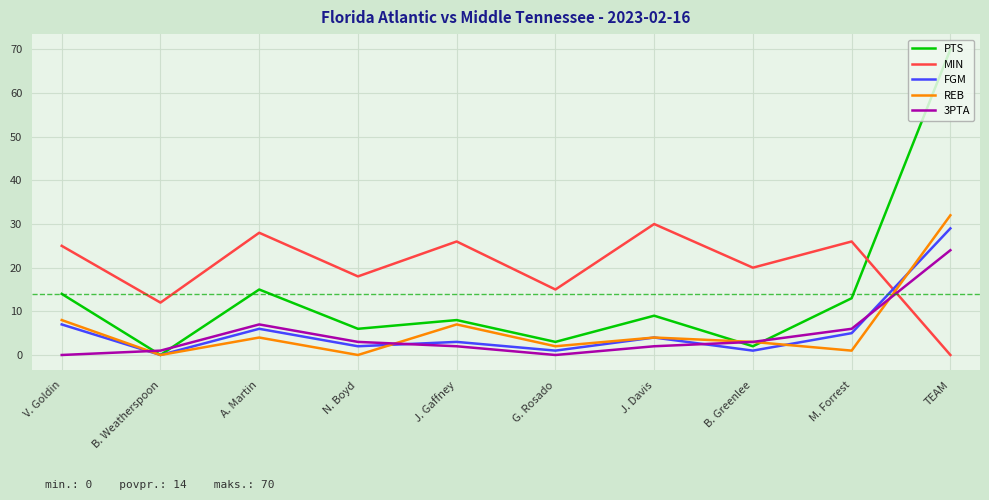

Read the MIN value at M. Forrest, to the nearest 5.

25